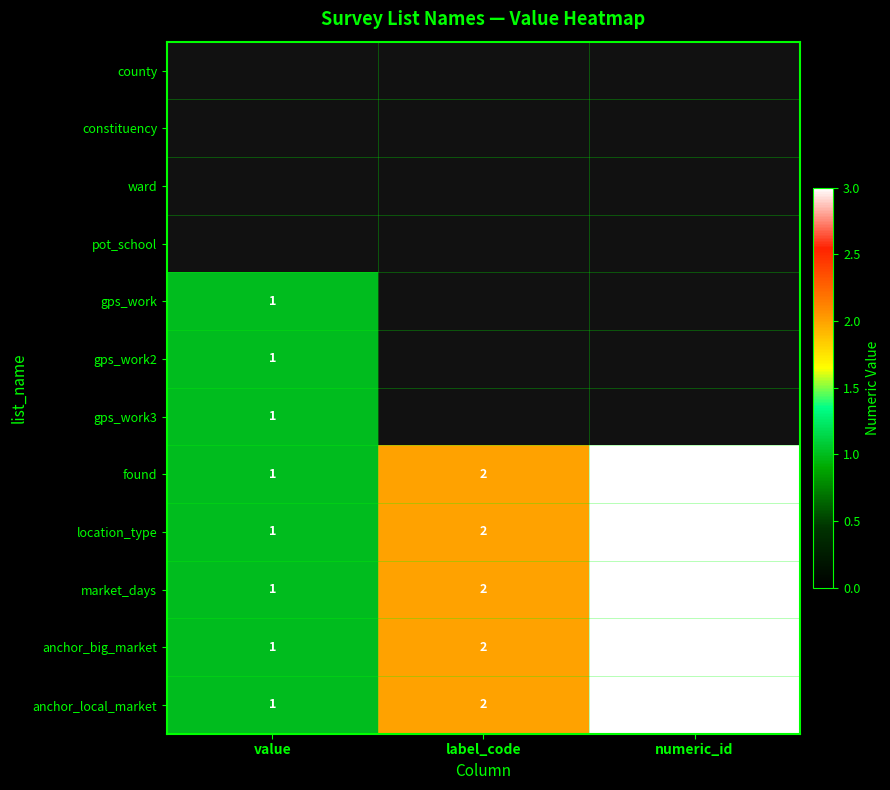

Count the number of categories in the chart.

3